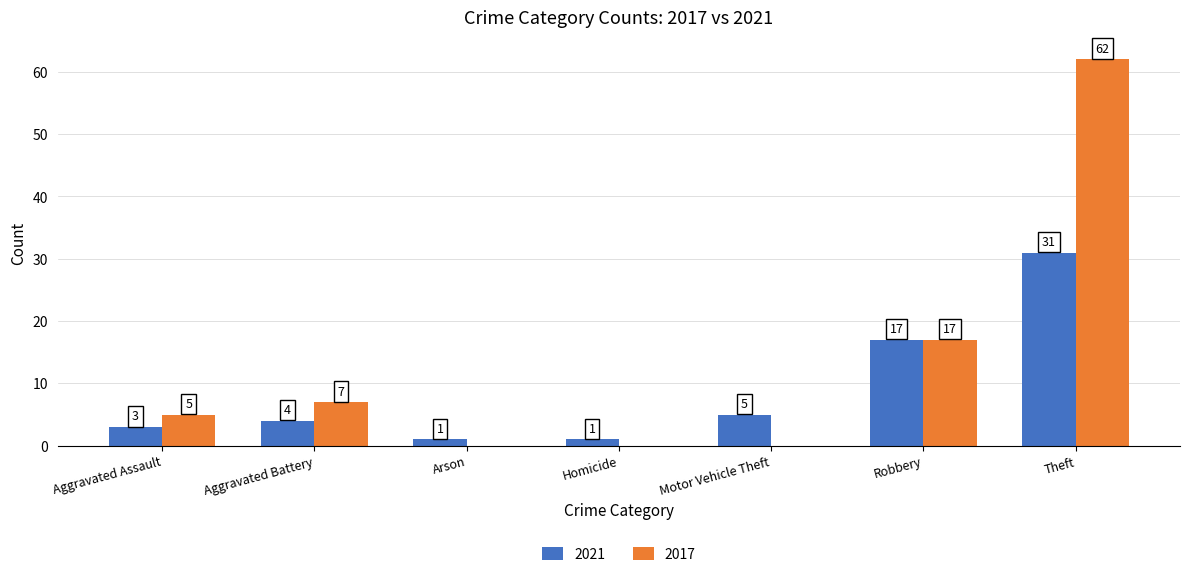

Which series has the widest spread of values?

2017